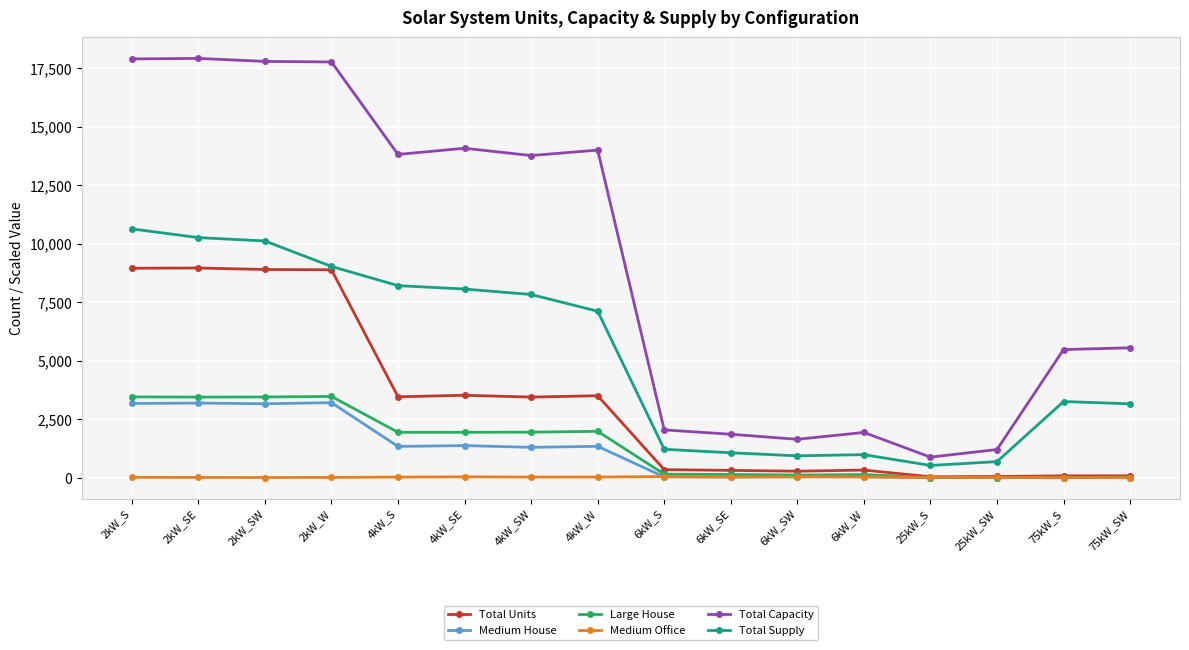

True or false: Total Supply and Medium Office intersect in this chart.

False